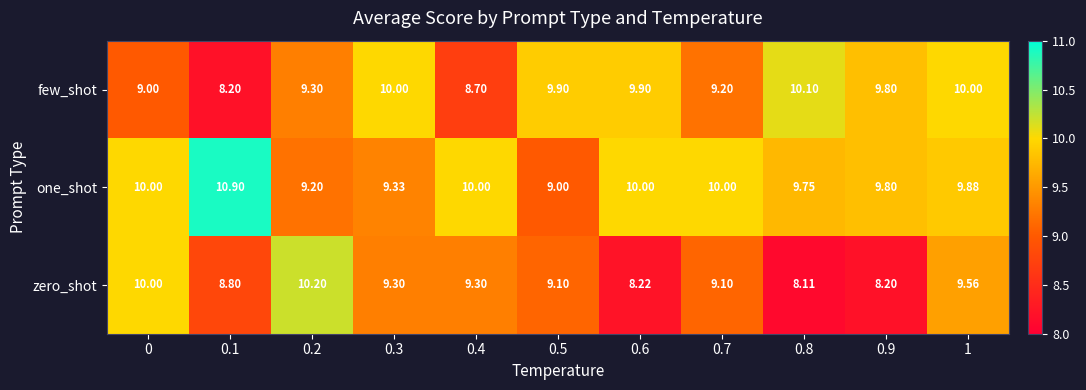

Which series changed the most between 0.3 and 0.9?

zero_shot